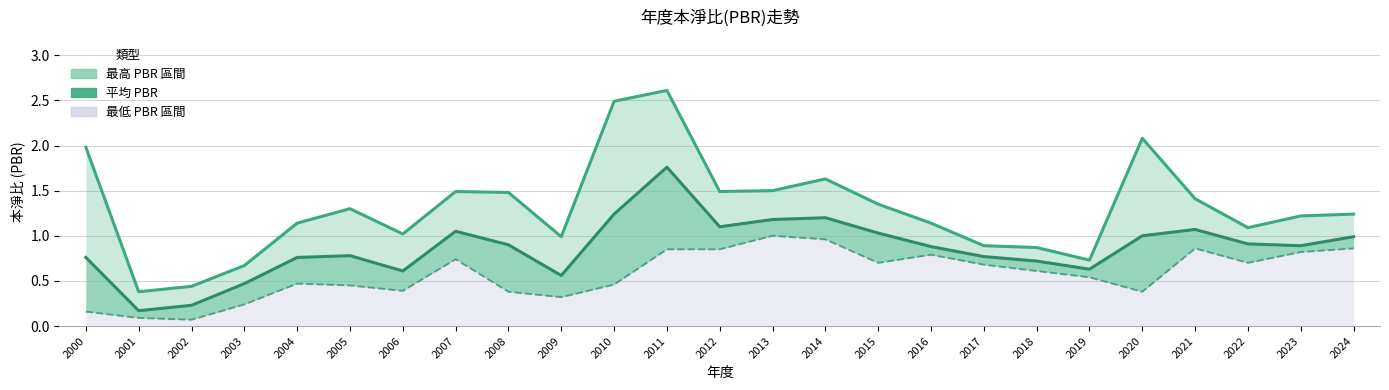

Read the value at 2014.

1.0